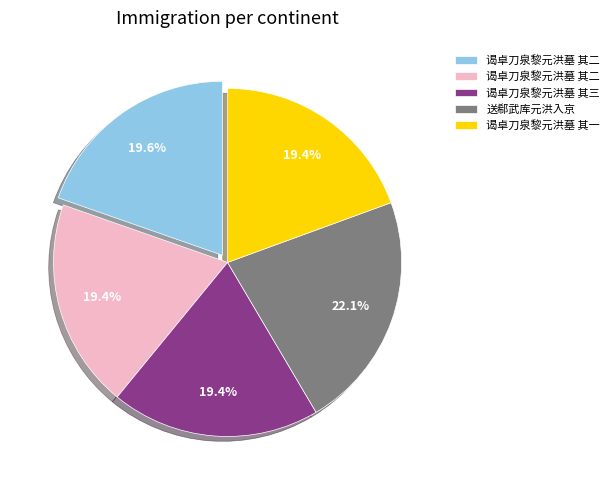

Is there any slice that represents more than half of the pie?

No